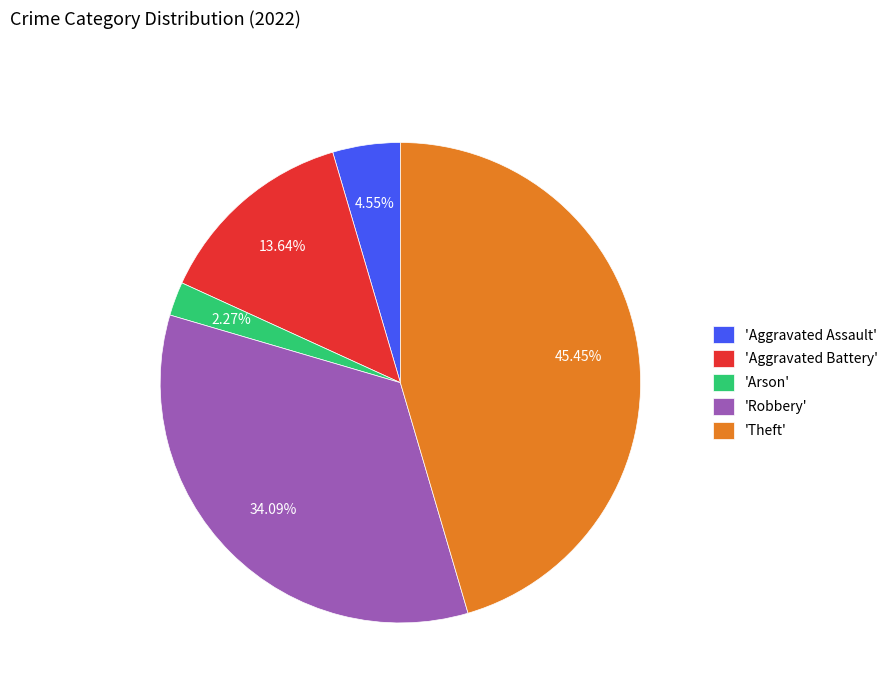

Is there a majority slice in this chart?

No